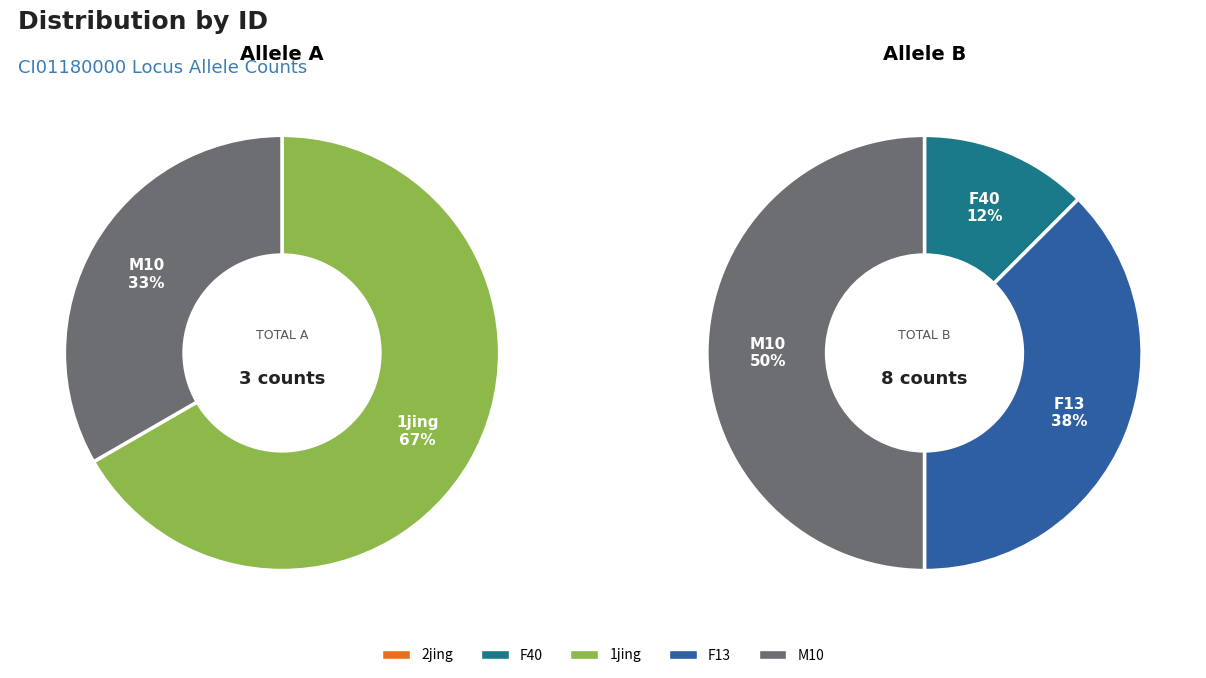

True or false: M10 accounts for 33% of the total.

True